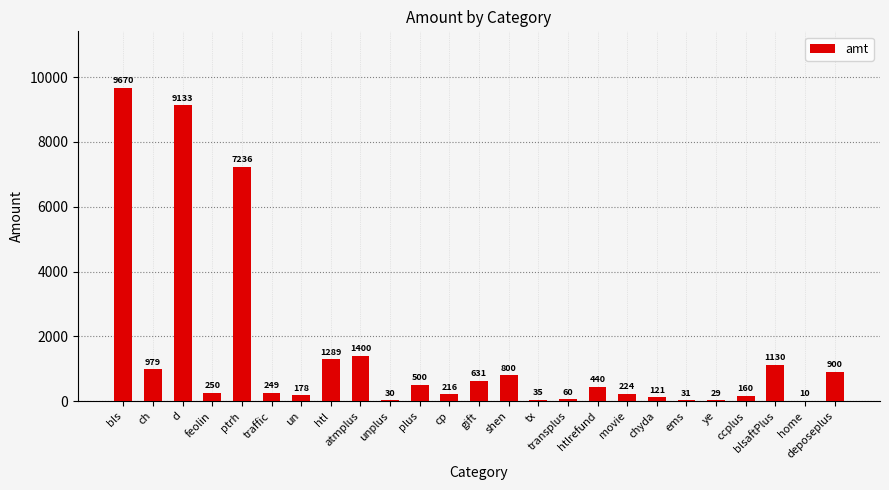

What is the change in value from unplus to cp?

+186